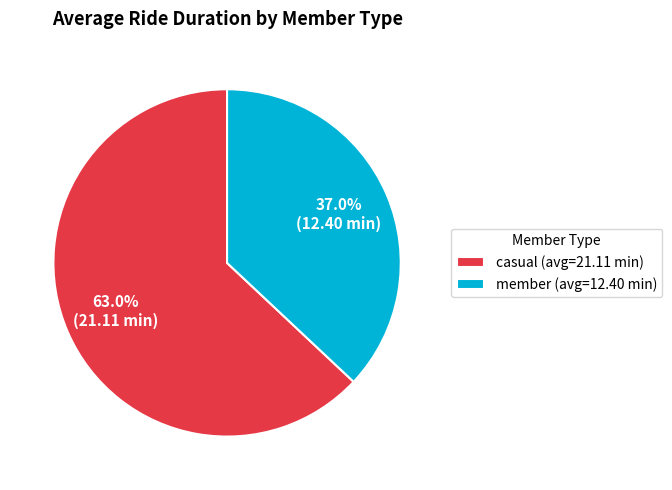

Combined, do member and casual account for over 50%?

Yes